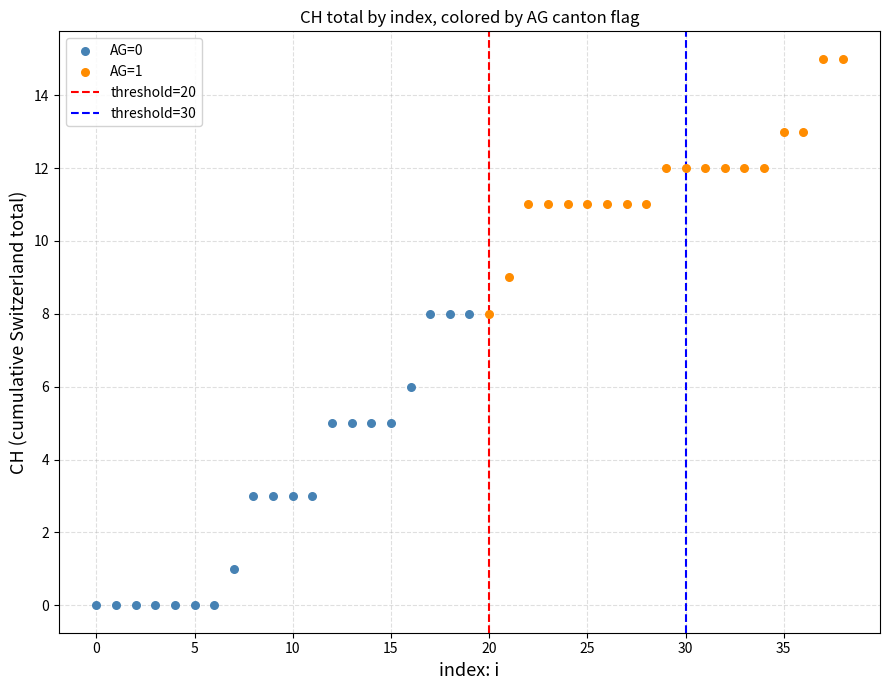

Which series reaches the minimum Y coordinate?

AG=0